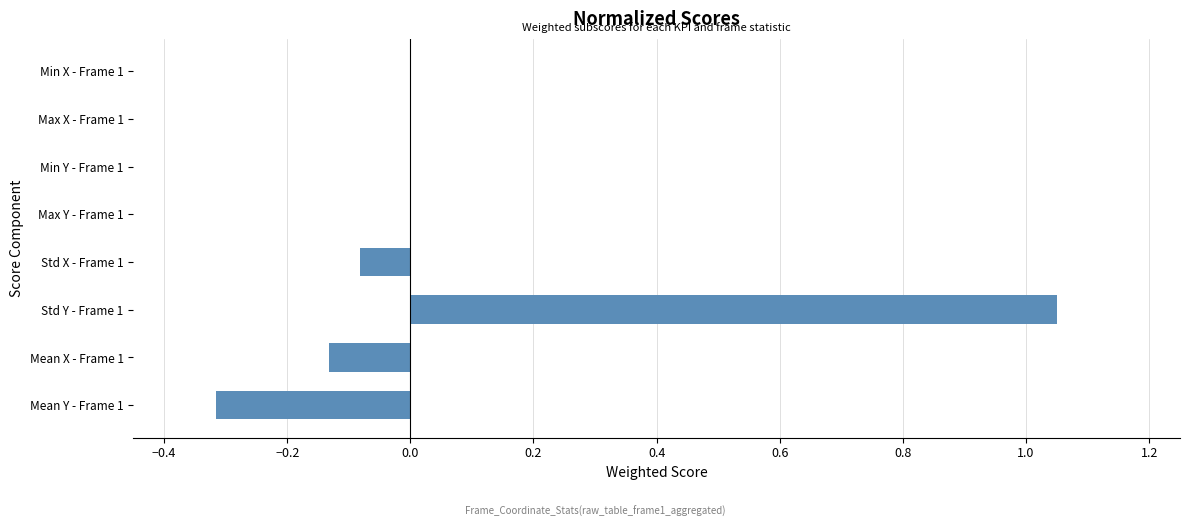

Between Std X - Frame 1 and Max Y - Frame 1, which is larger?

Max Y - Frame 1